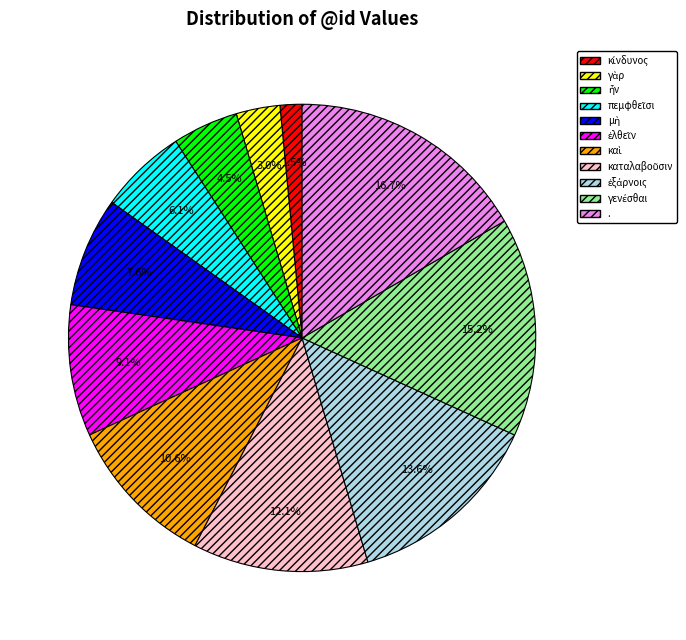

Is there a majority slice in this chart?

No